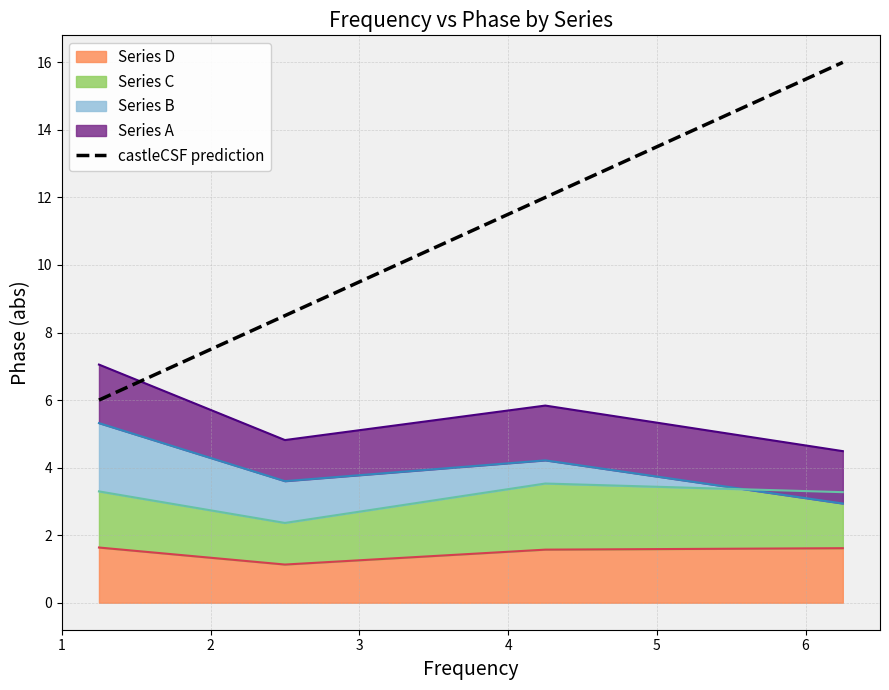

Which series has the largest total across all categories?

Series D